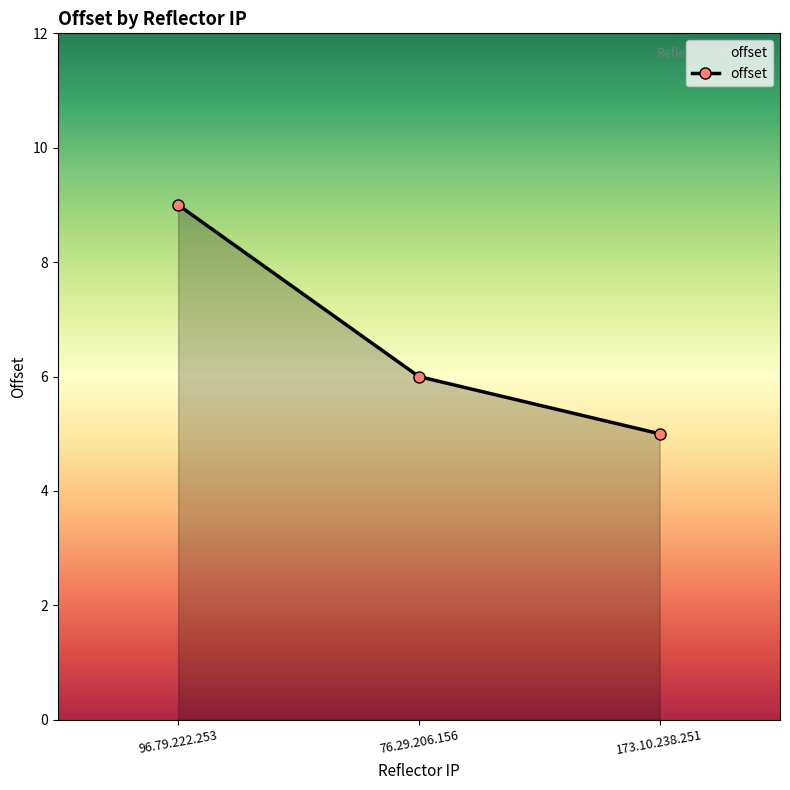

Reading left to right, what are all the values shown in this chart?

9	6	5